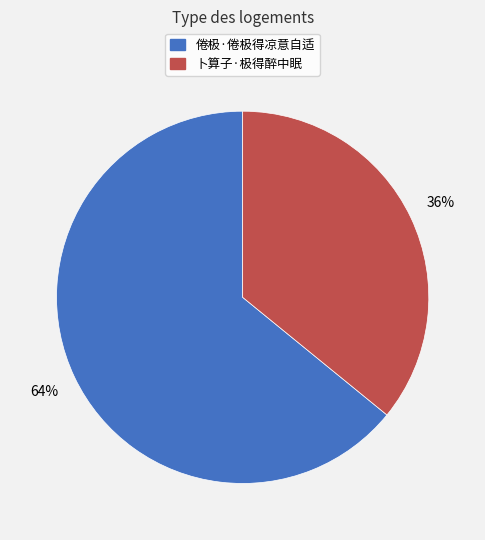

To the nearest percent, what is the difference between the 倦极·倦极得凉意自适 and 卜算子·极得醉中眠 slice percentages?

28%